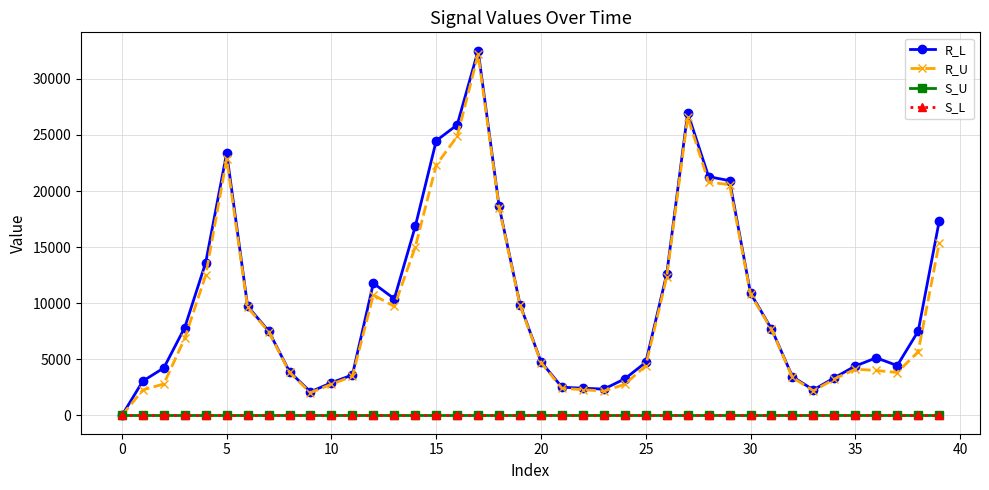

Reading left to right, transcribe all the data shown in this chart.

R_L: 0.0	3065.5	4235.5	7837.7	13629.4	23381.0	9737.4	7534.6	3896.3	2106.0	2920.7	3614.0	11784.6	10397.9	16839.4	24478.6	25895.4	32514.7	18648.3	9888.2	4786.4	2518.2	2432.7	2350.0	3264.5	4734.6	12600.2	26964.4	21279.8	20923.8	10895.5	7714.7	3455.9	2278.1	3362.4	4405.0	5139.9	4446.8	7508.0	17288.1
R_U: 0.0	2273.7	2809.8	6872.7	12495.9	22855.6	9627.8	7473.7	3835.1	2027.3	2787.2	3494.7	10740.5	9717.0	15007.0	22314.1	24866.8	32174.0	18529.6	9812.3	4719.3	2417.7	2302.2	2168.9	2779.4	4436.6	12341.2	26580.6	20802.7	20558.7	10788.1	7664.2	3391.1	2194.5	3250.7	4127.8	4009.4	3829.1	5679.7	15340.2
S_U: 0.0	0.0	0.0	0.0	0.0	0.0	0.0	0.0	0.0	0.0	0.0	0.0	0.0	0.0	0.0	0.0	0.0	0.0	0.0	0.0	0.0	0.0	0.0	0.0	0.0	0.0	0.0	0.0	0.0	0.0	0.0	0.0	0.0	0.0	0.0	0.0	0.0	0.0	0.0	0.0
S_L: 0.0	0.0	0.0	0.0	0.0	0.0	0.0	0.0	0.0	0.0	0.0	0.0	0.0	0.0	0.0	0.0	0.0	0.0	0.0	0.0	0.0	0.0	0.0	0.0	0.0	0.0	0.0	0.0	0.0	0.0	0.0	0.0	0.0	0.0	0.0	0.0	0.0	0.0	0.0	0.0